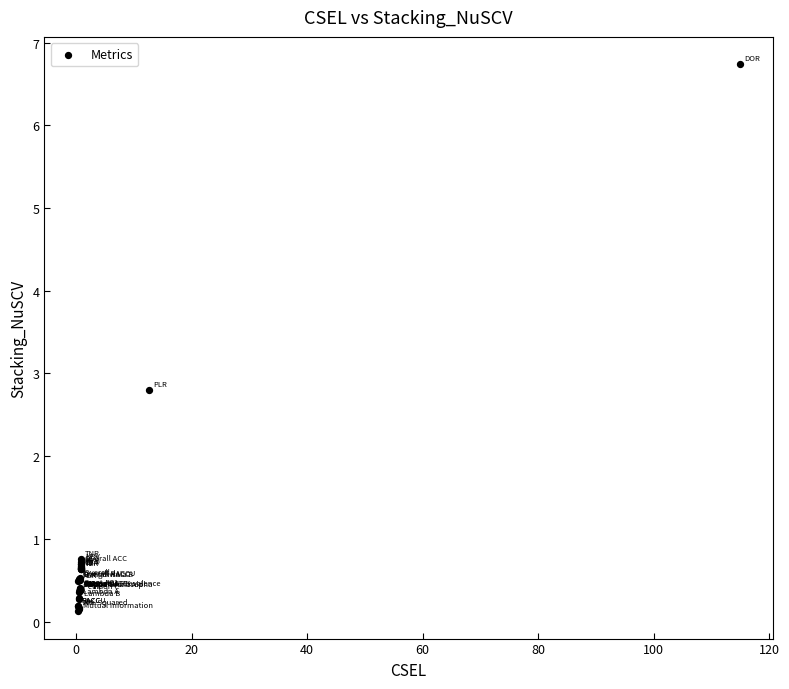

What Y value in the scatter plot is closest to 3?

2.8